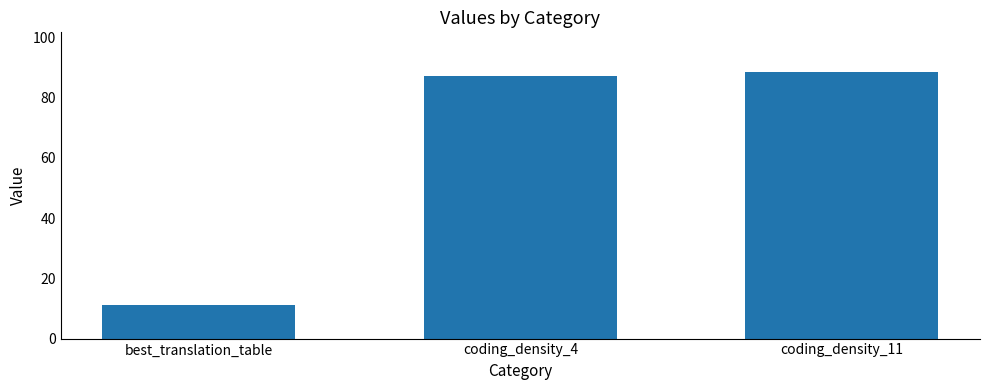

Where does the data first go above 87?

coding_density_4